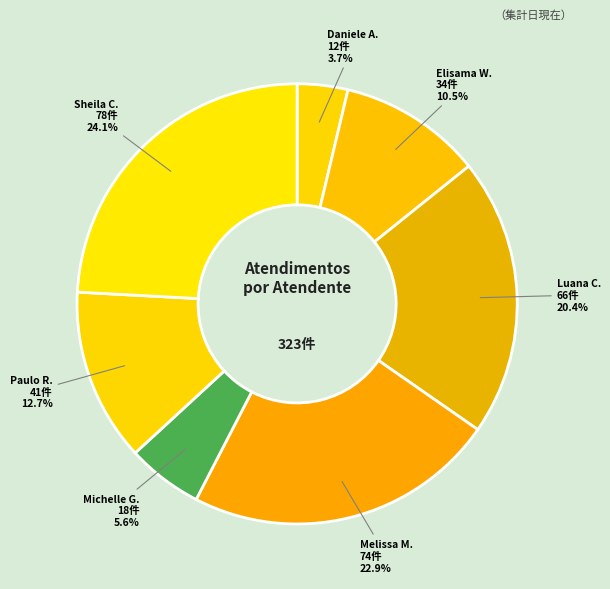

To the nearest percent, what is the difference between the largest and smallest slice percentages?

20%